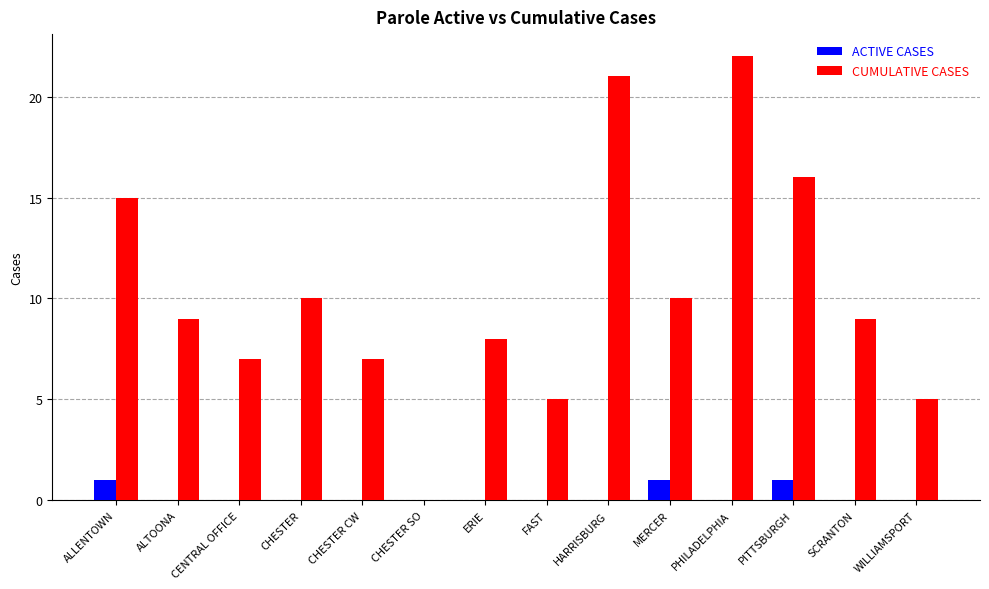

Which series changed the most between ALTOONA and PITTSBURGH?

CUMULATIVE CASES